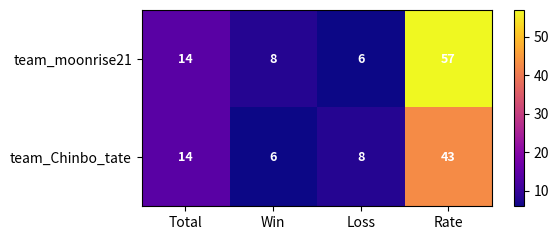

True or false: team_Chinbo_tate has a value of 3 at Loss.

False